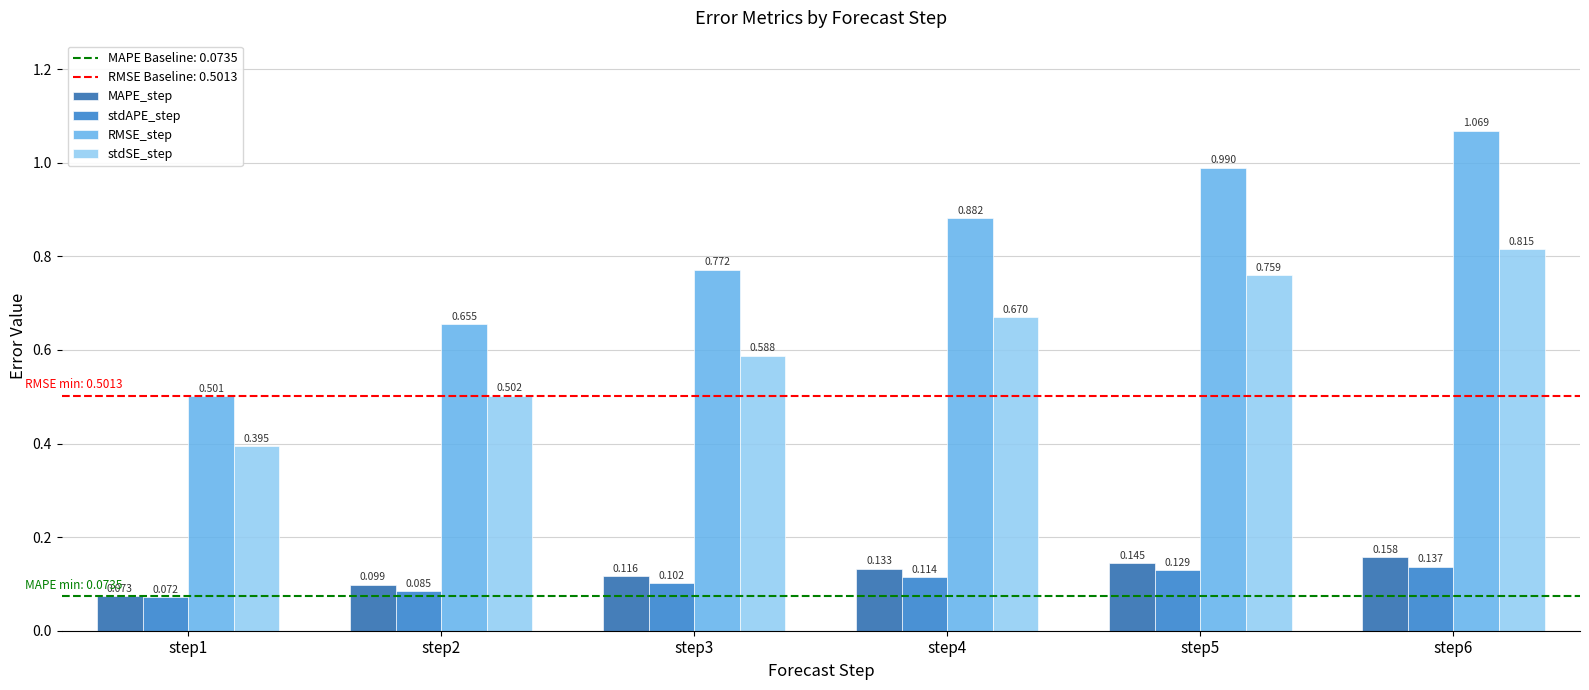

True or false: stdAPE_step has a value of 0.1 at step3.

True